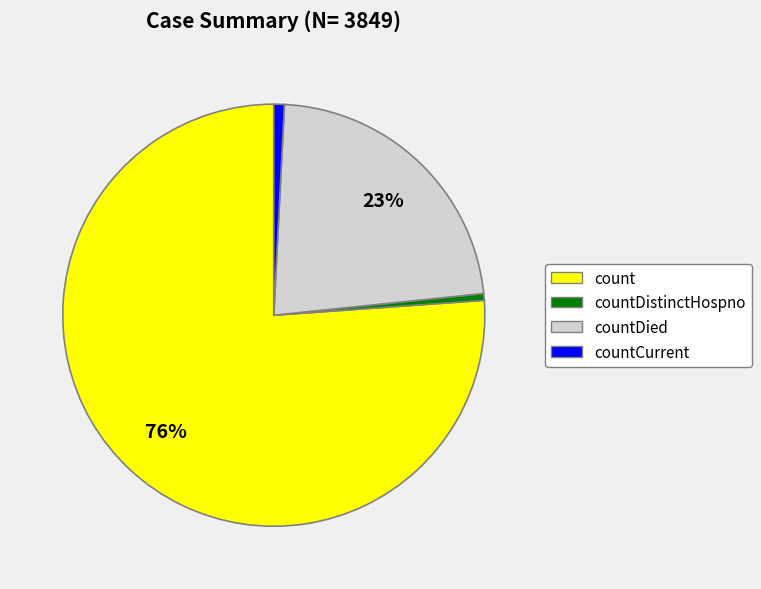

How many slices are in this pie chart?

4